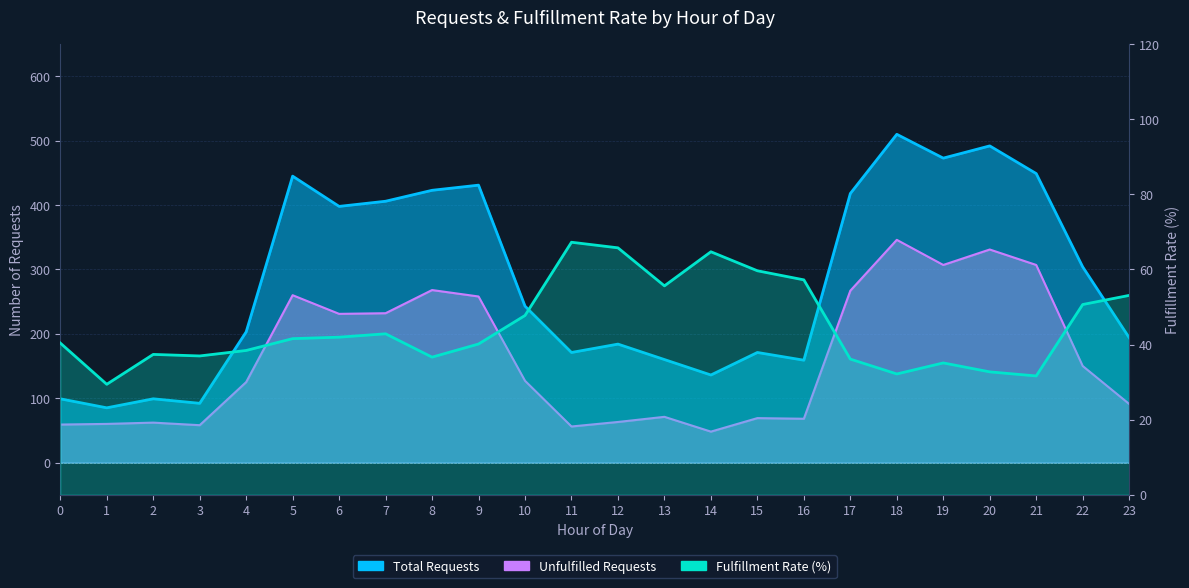

What is the minimum value for Fulfillment Rate?

29.4